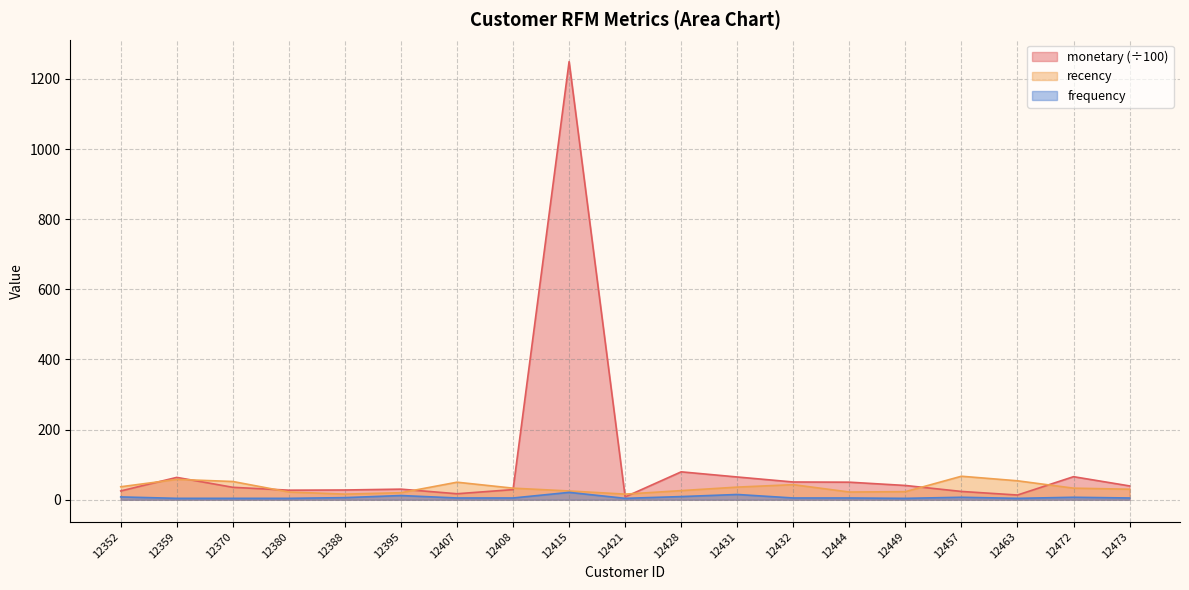

What are all the series names shown in the legend?

monetary (÷100), recency, frequency